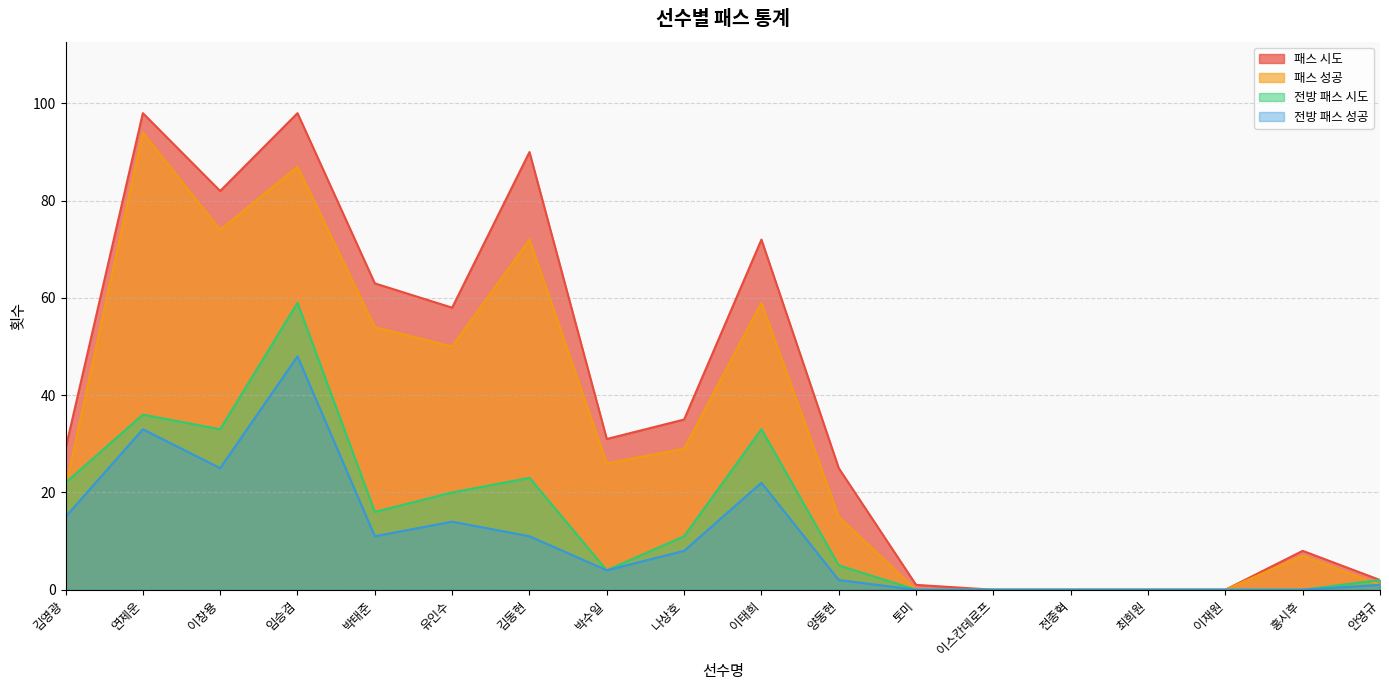

Reading left to right, list all the values displayed in this chart.

패스 시도: 김영광=29	연제운=98	이창용=82	임승겸=98	박태준=63	유인수=58	김동현=90	박수일=31	나상호=35	이태희=72	양동현=25	토미=1	이스칸데로프=0	전종혁=0	최희원=0	이재원=0	홍시후=8	안영규=2
패스 성공: 김영광=21	연제운=94	이창용=74	임승겸=87	박태준=54	유인수=50	김동현=72	박수일=26	나상호=29	이태희=59	양동현=15	토미=0	이스칸데로프=0	전종혁=0	최희원=0	이재원=0	홍시후=7	안영규=1
전방 패스 시도: 김영광=22	연제운=36	이창용=33	임승겸=59	박태준=16	유인수=20	김동현=23	박수일=4	나상호=11	이태희=33	양동현=5	토미=0	이스칸데로프=0	전종혁=0	최희원=0	이재원=0	홍시후=0	안영규=2
전방 패스 성공: 김영광=15	연제운=33	이창용=25	임승겸=48	박태준=11	유인수=14	김동현=11	박수일=4	나상호=8	이태희=22	양동현=2	토미=0	이스칸데로프=0	전종혁=0	최희원=0	이재원=0	홍시후=0	안영규=1